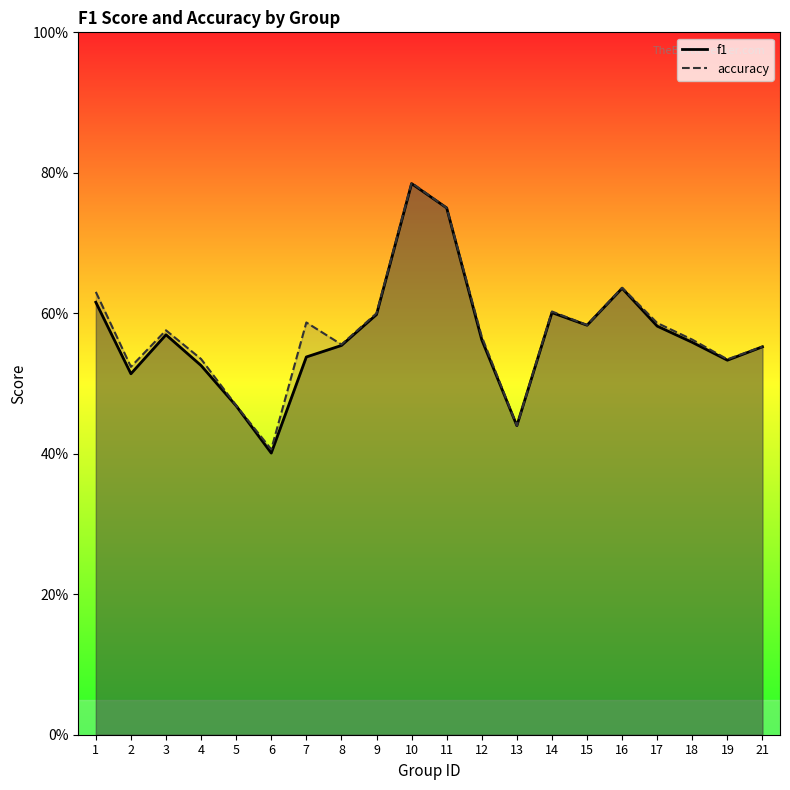

True or false: f1 and accuracy intersect in this chart.

False